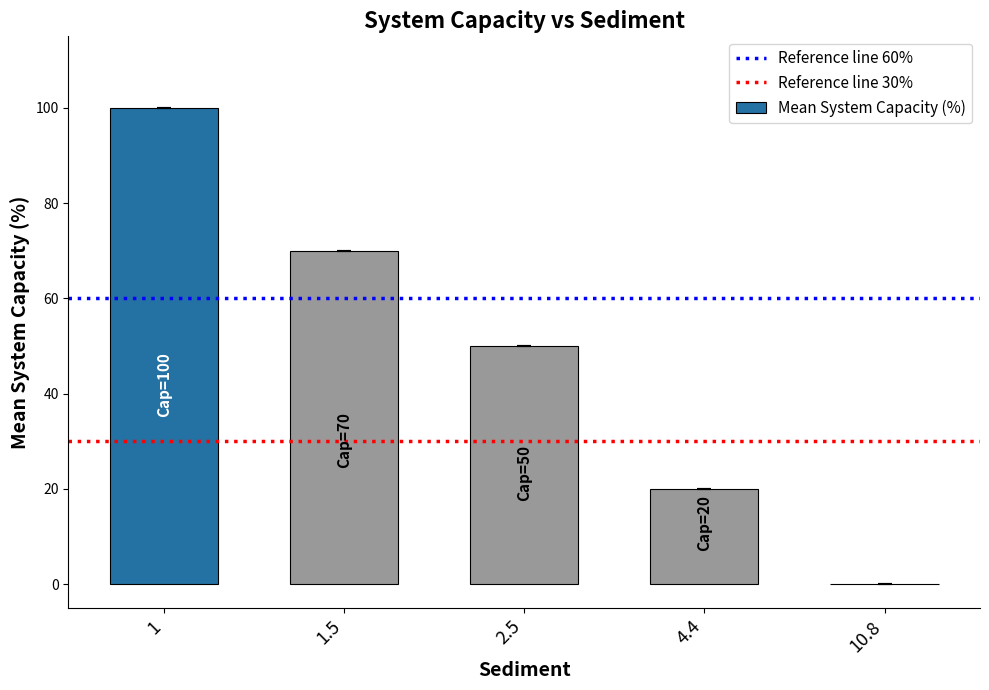

How many positive values are there?

4